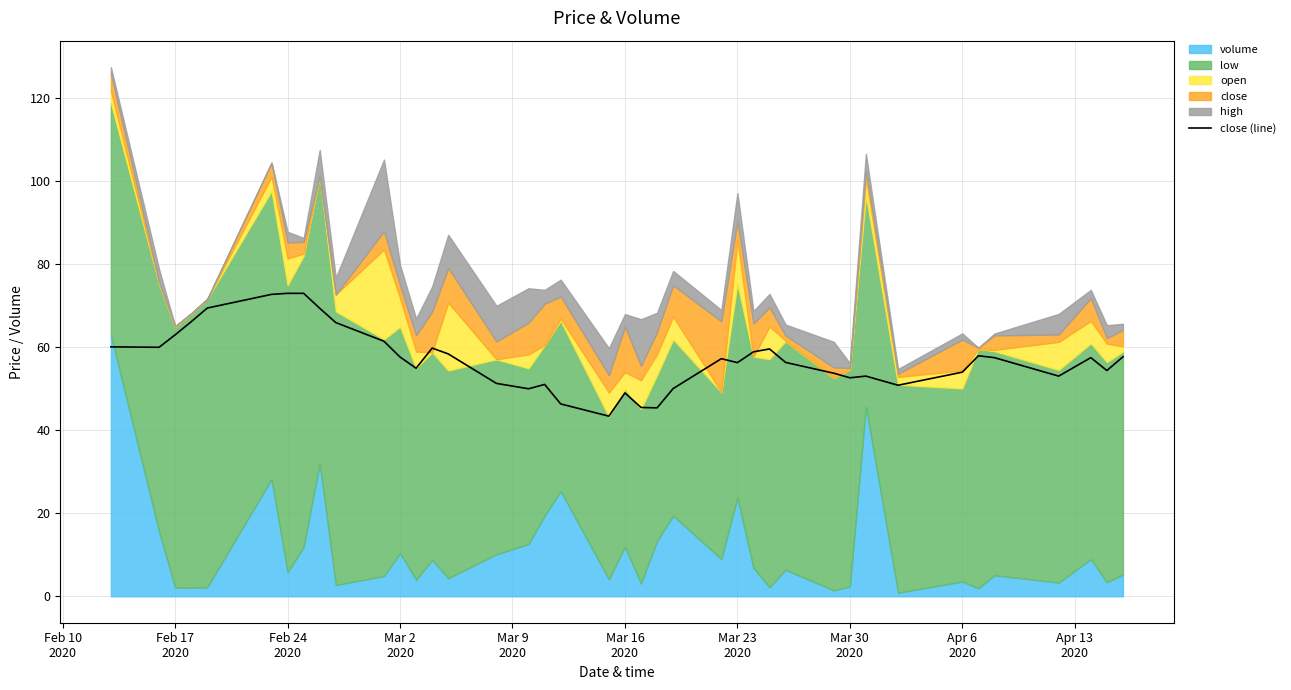

What is the maximum value for close (line)?

73.0